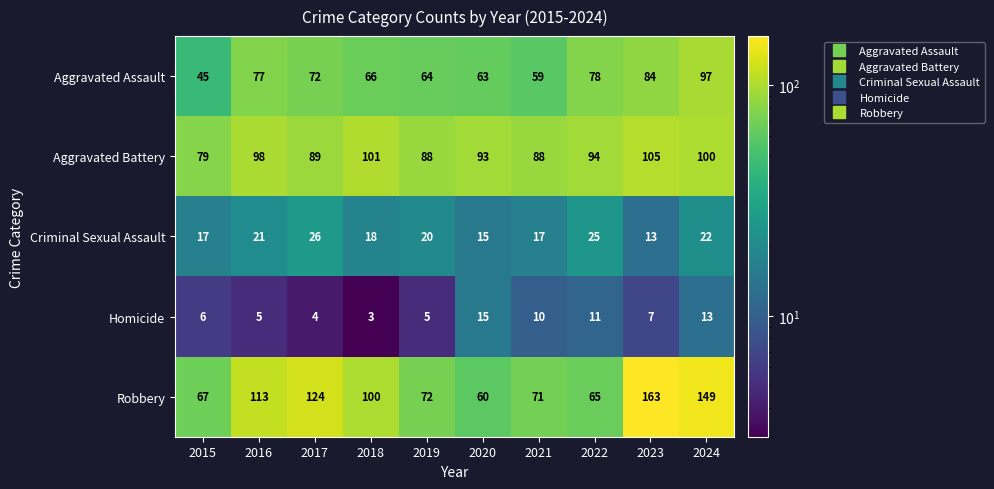

How many categories are shown in the chart?

10